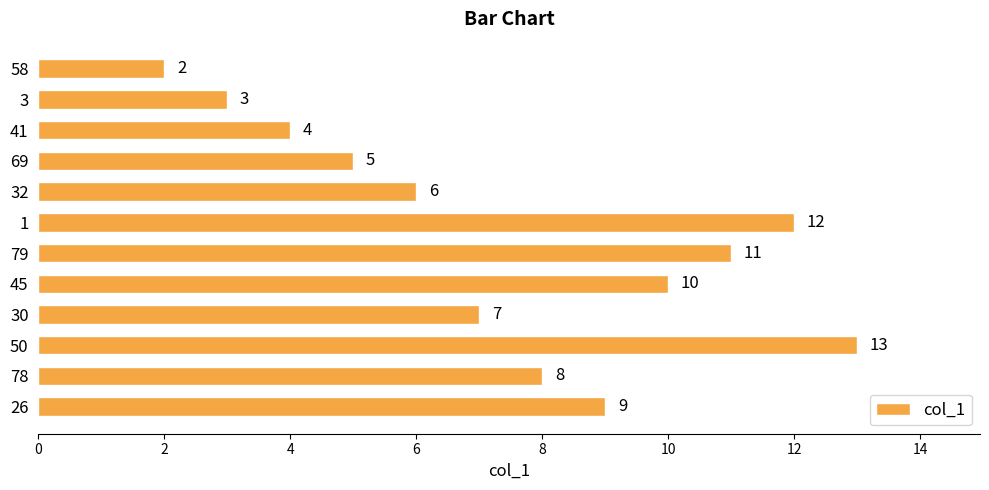

List the labels in order of value, largest first.

50, 1, 79, 45, 26, 78, 30, 32, 69, 41, 3, 58